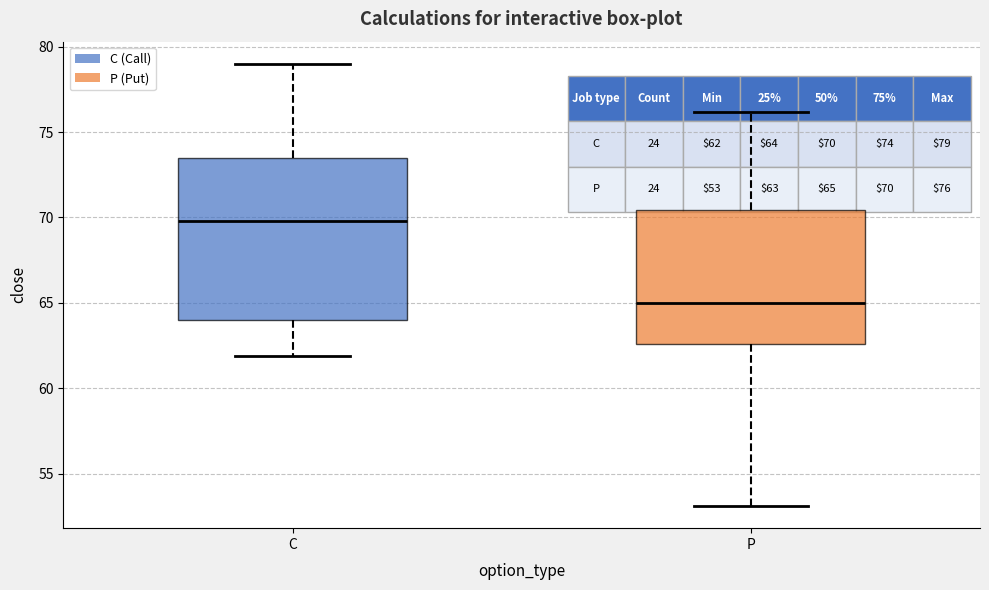

Comparing the boxes themselves (not the whiskers), which one is the tallest?

C